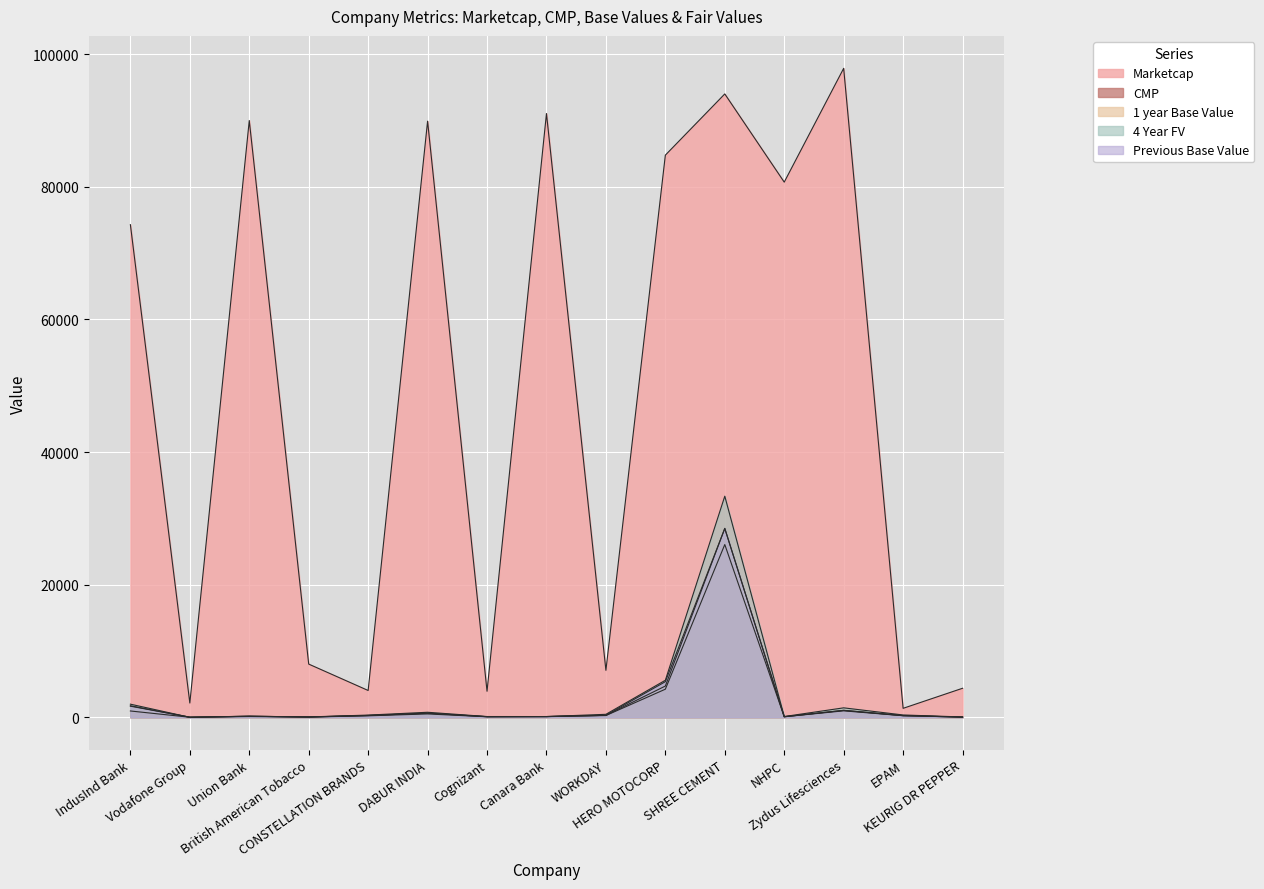

Which category has the lowest value across all series?

Vodafone Group